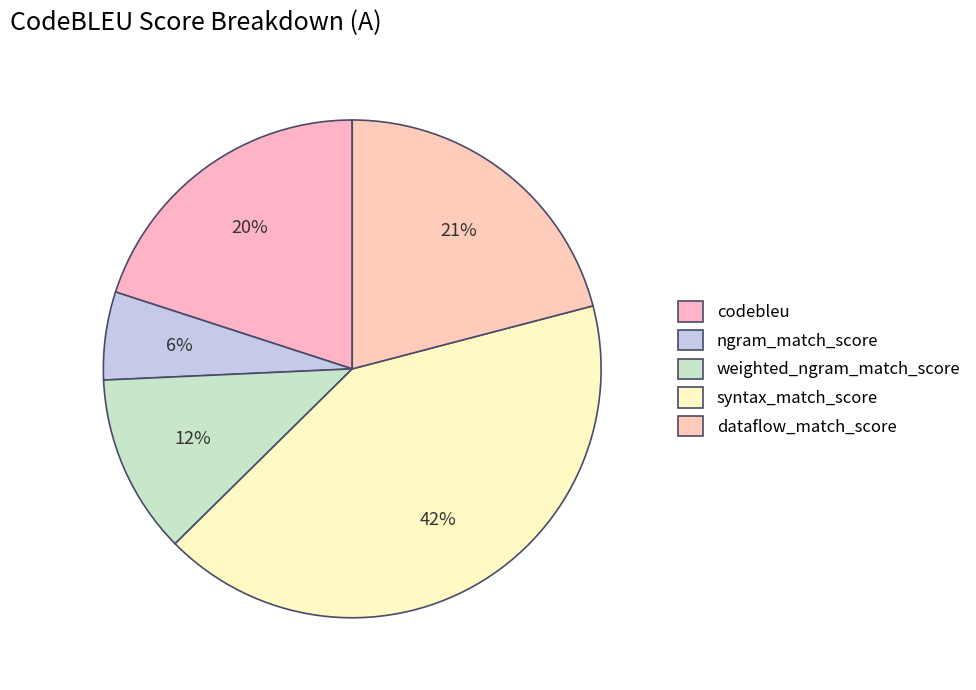

To the nearest percent, what is the combined percentage of codebleu and syntax_match_score?

62%